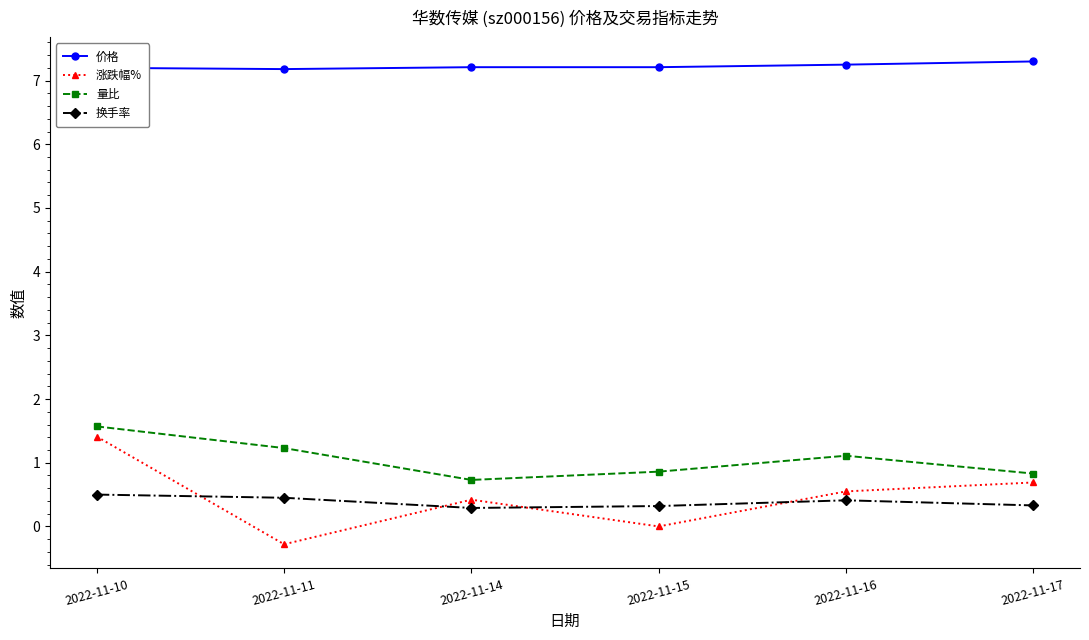

How many interior local valleys does the 换手率 series have?

1